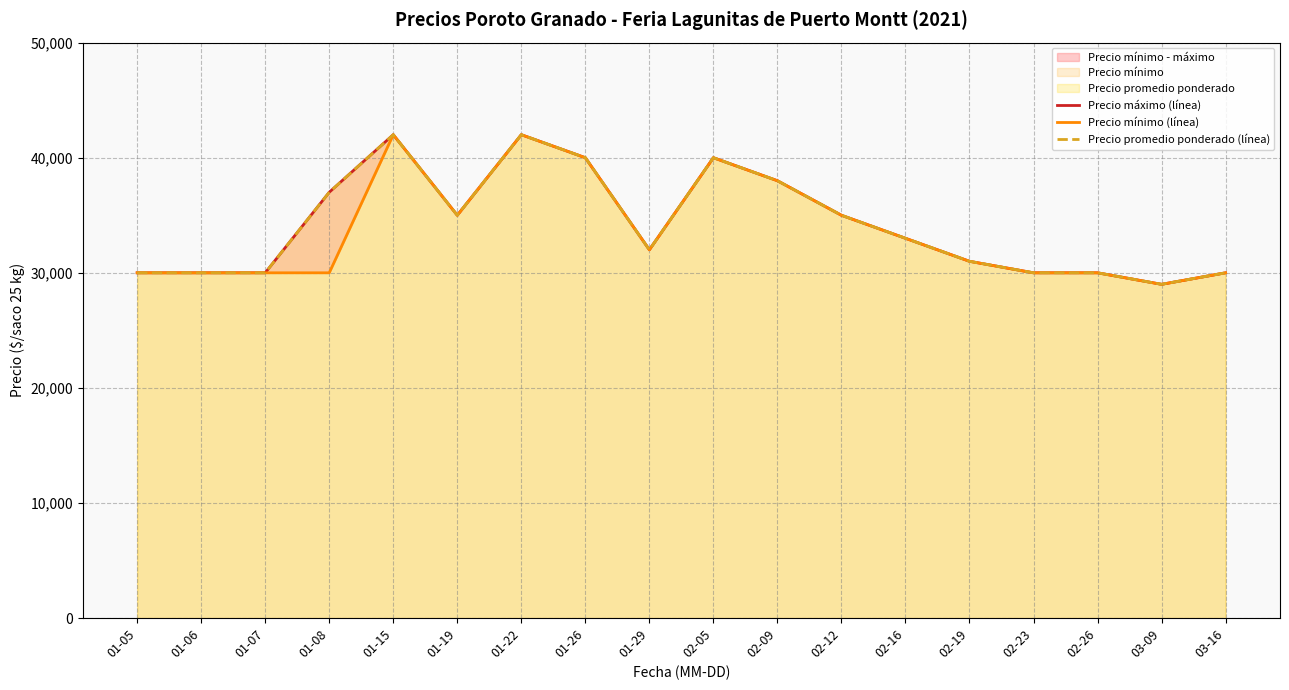

The value of Precio mínimo (línea) at 03-09 is 29000. True or false?

True